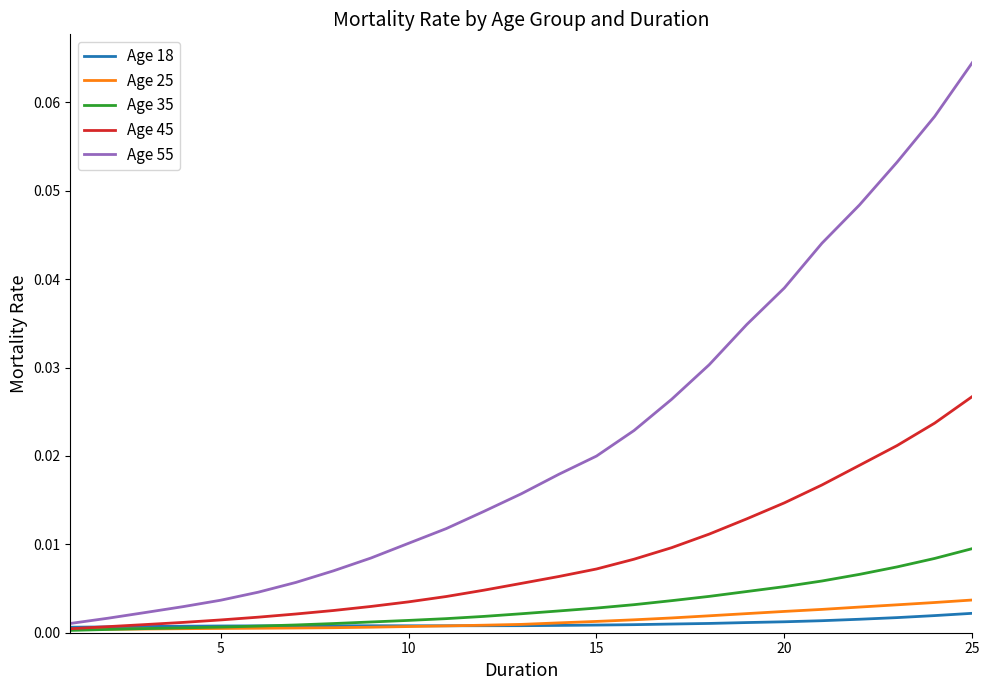

Which series has the widest spread of values?

Age 55